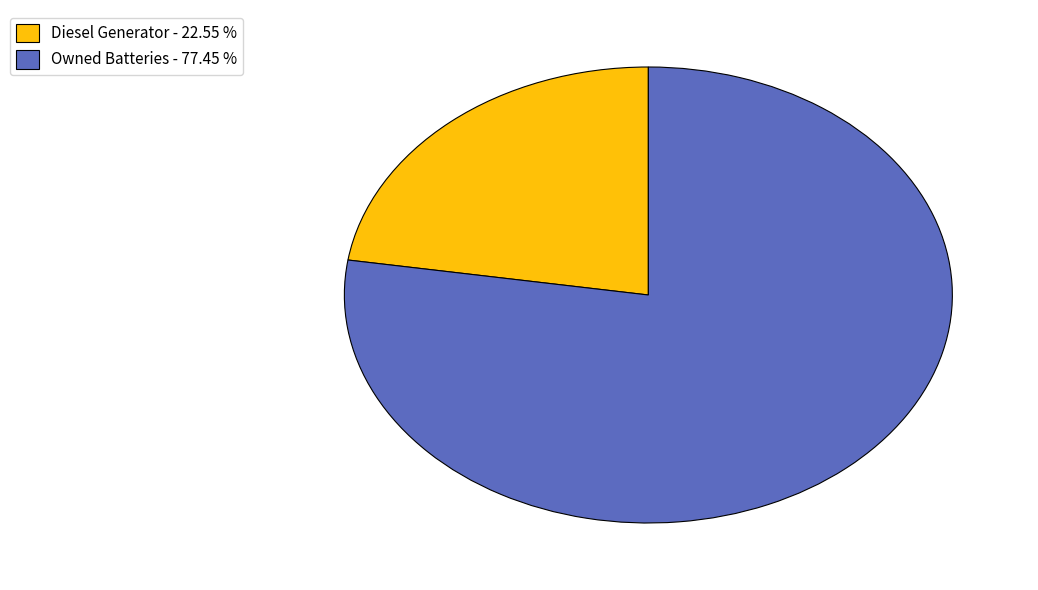

Which category has the smallest portion of the pie?

Diesel Generator - 22.55 %